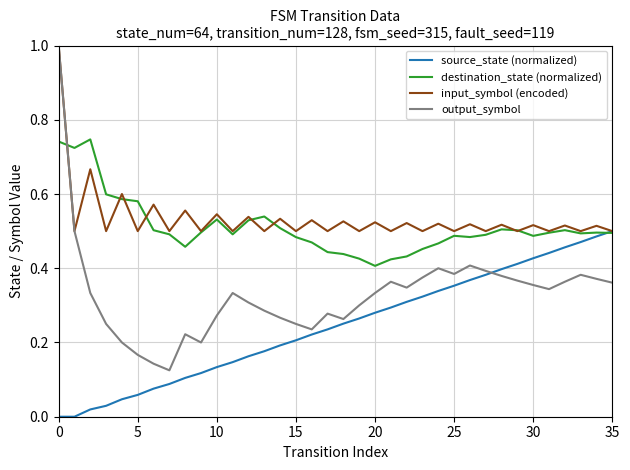

What is the highest value of the output_symbol series?

1.0